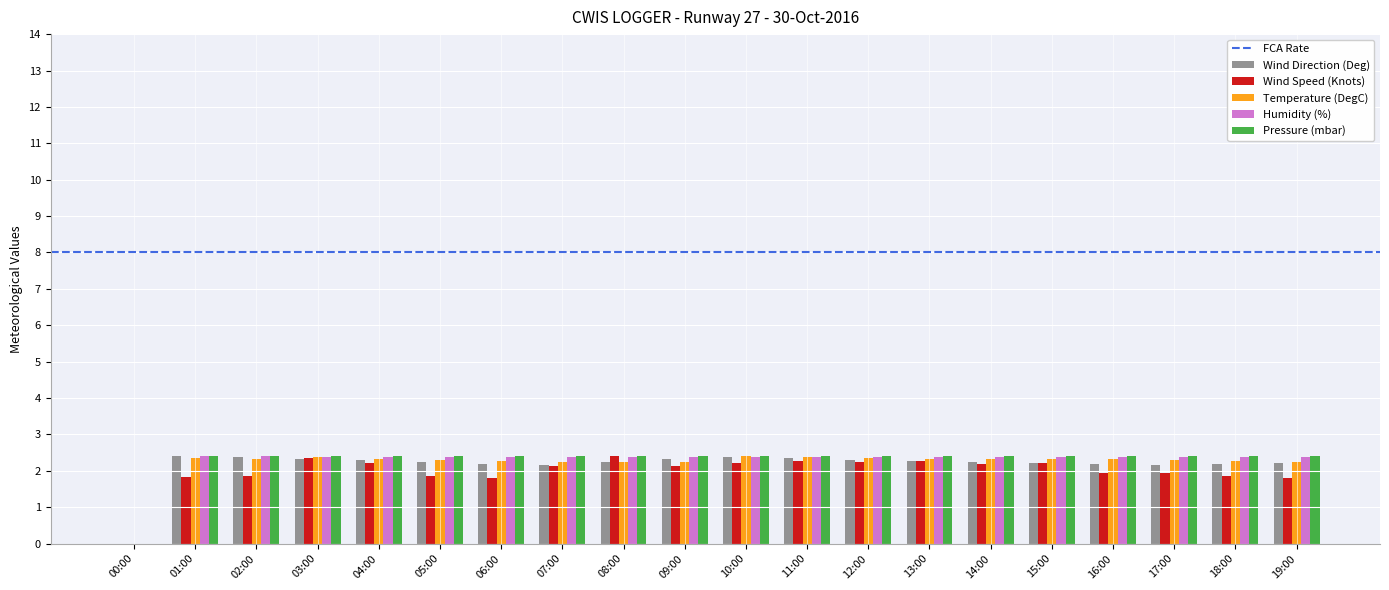

True or false: Wind Speed (Knots) has a value of -0.8 at 00:00.

False